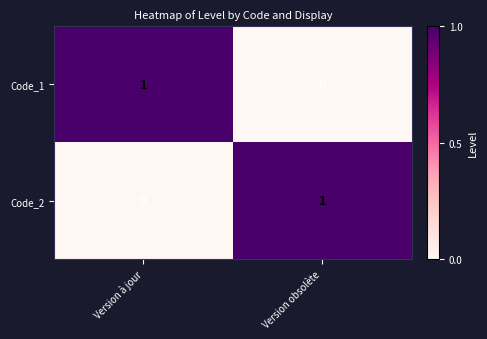

Reading left to right, what are all the values shown in this chart?

Code_1: 1	0
Code_2: 0	1